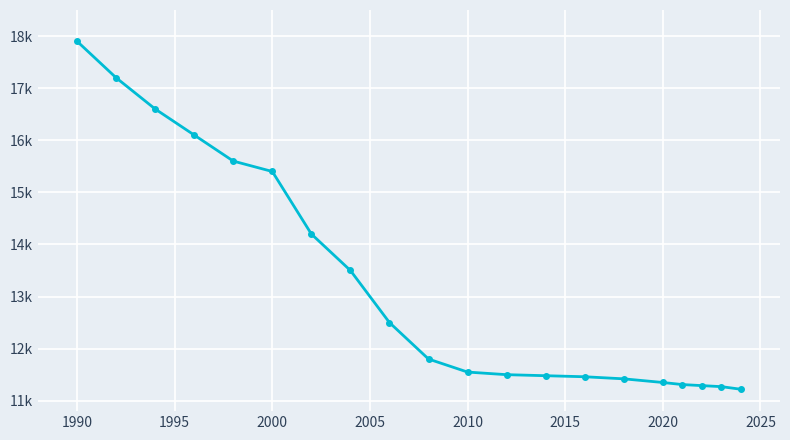

Does the chart have visible grid lines?

Yes